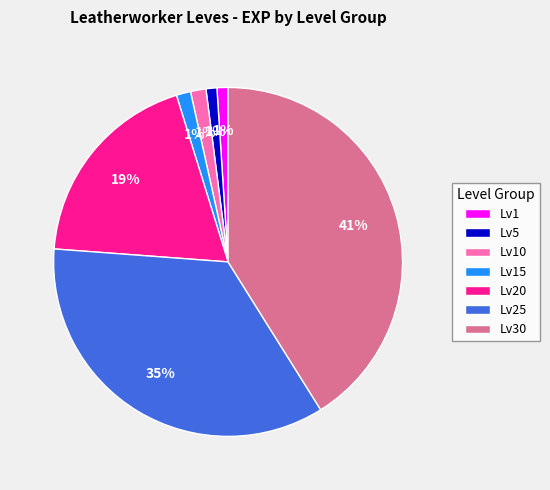

True or false: Lv25 accounts for 27% of the total.

False